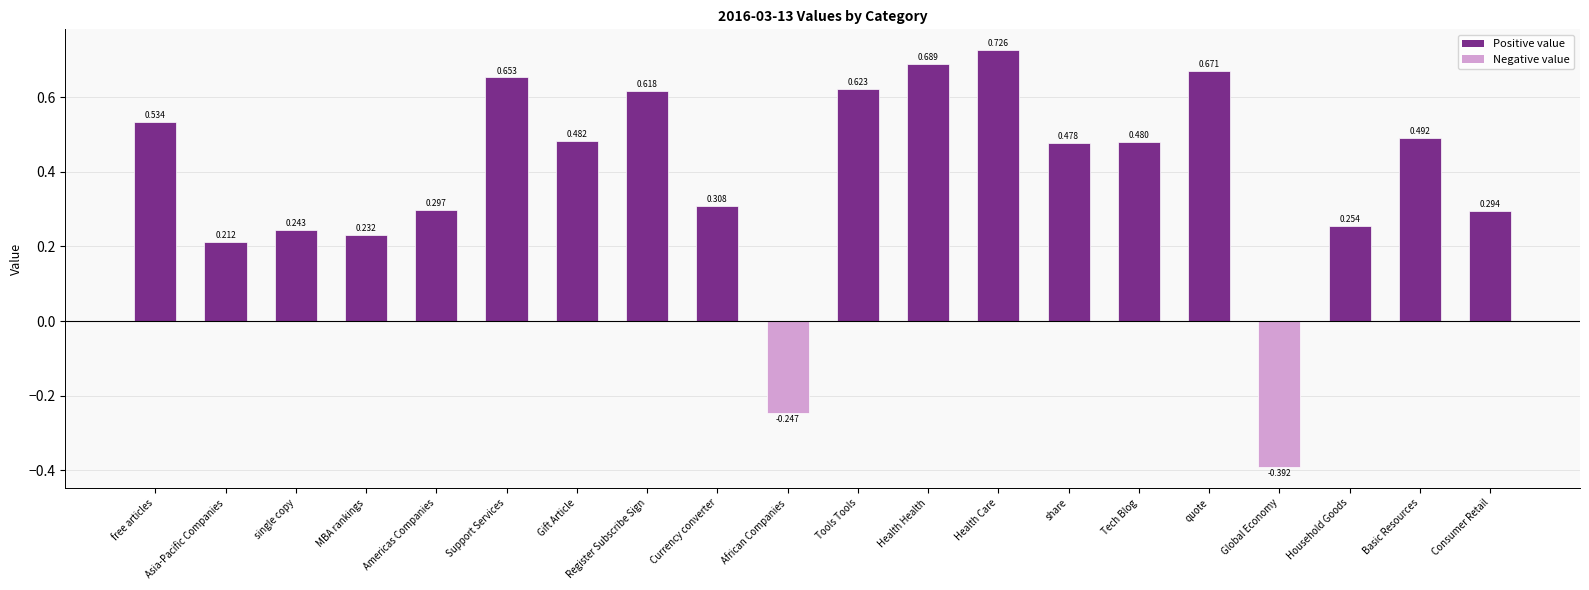

How many data points does each series have?

20